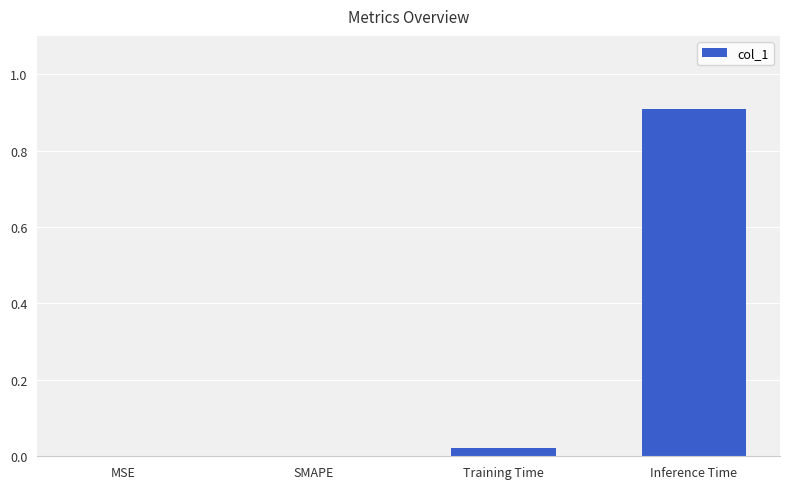

Are the bars grouped side by side (vs. stacked)?

No